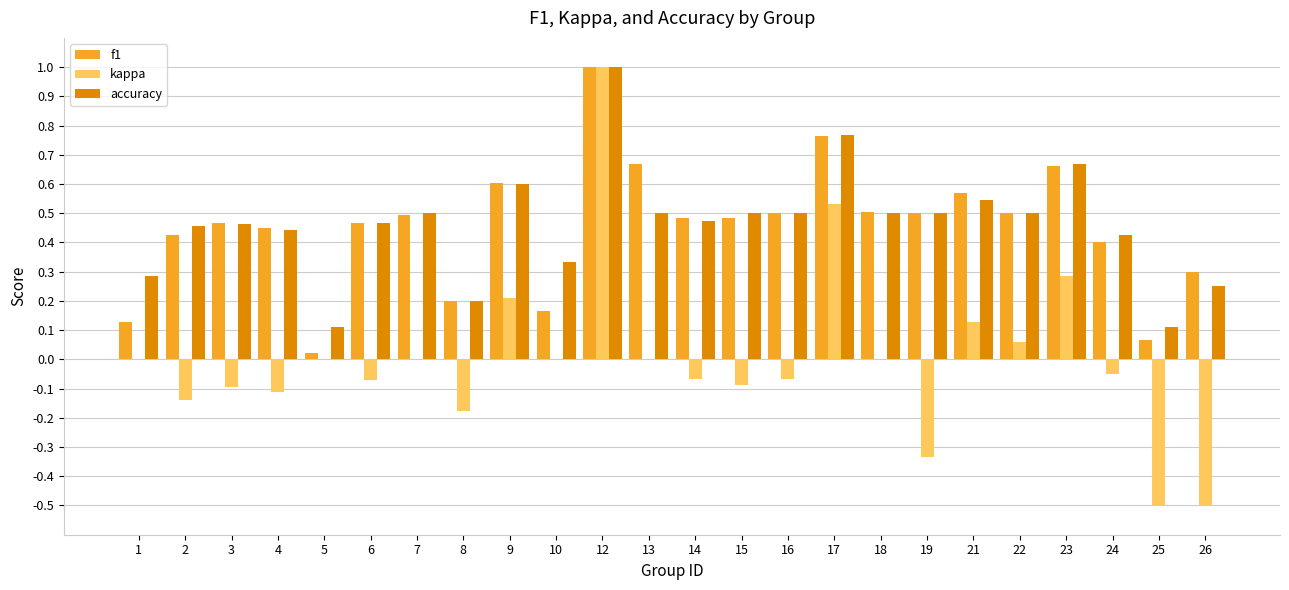

Between 13 and 16, which series saw the biggest shift?

f1